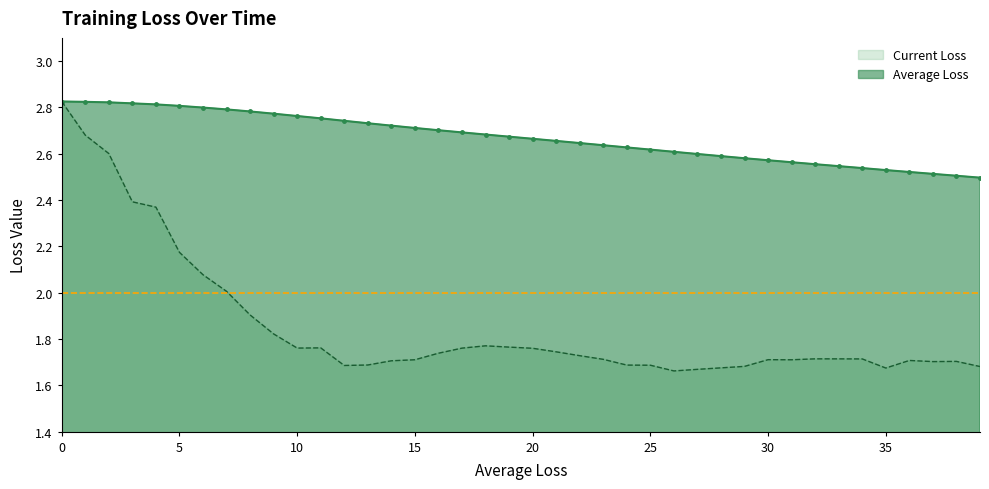

What is the sum of all Average Loss values?

106.8